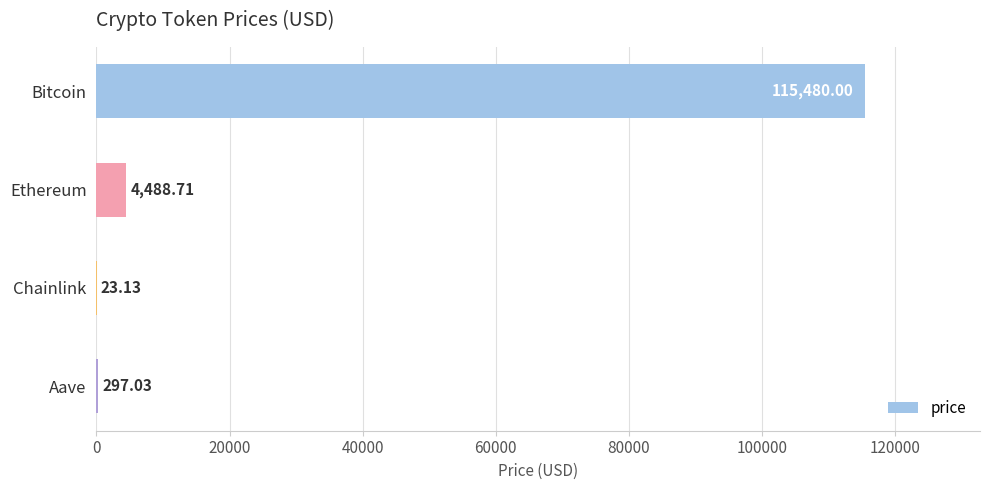

Are the bars horizontal?

Yes